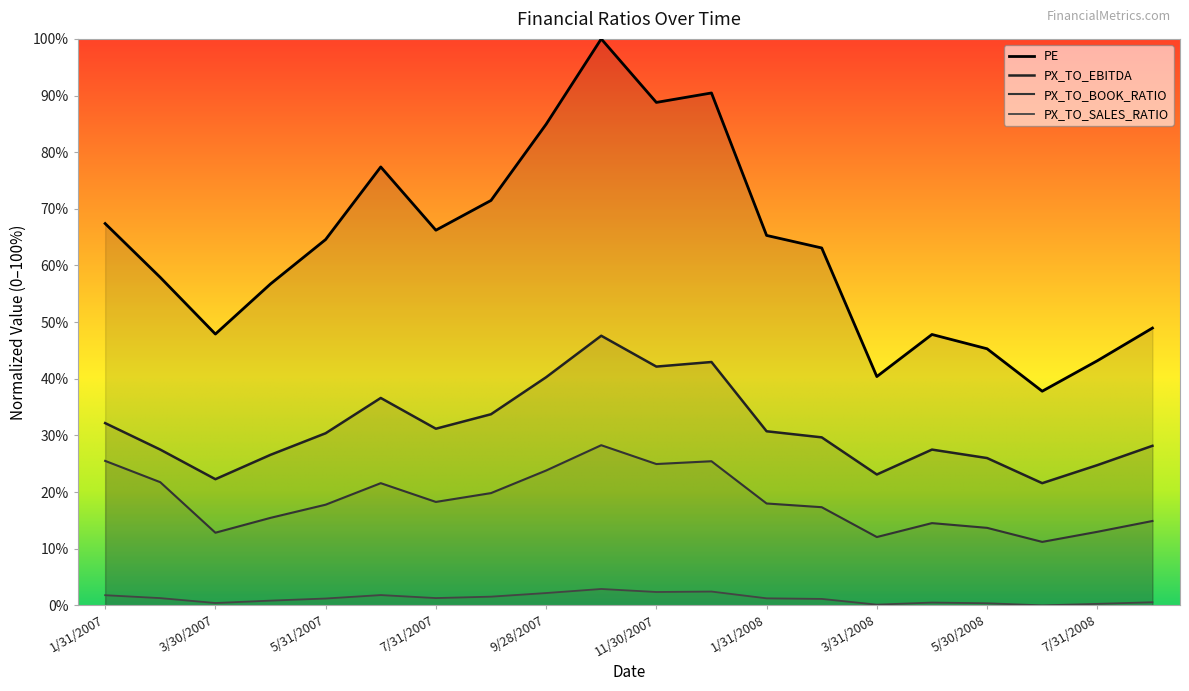

List the labels in order of PE value, smallest first.

6/30/2008, 3/31/2008, 7/31/2008, 5/30/2008, 4/30/2008, 3/30/2007, 8/29/2008, 4/30/2007, 2/28/2007, 2/29/2008, 5/31/2007, 1/31/2008, 7/31/2007, 1/31/2007, 8/31/2007, 6/29/2007, 9/28/2007, 11/30/2007, 12/31/2007, 10/31/2007